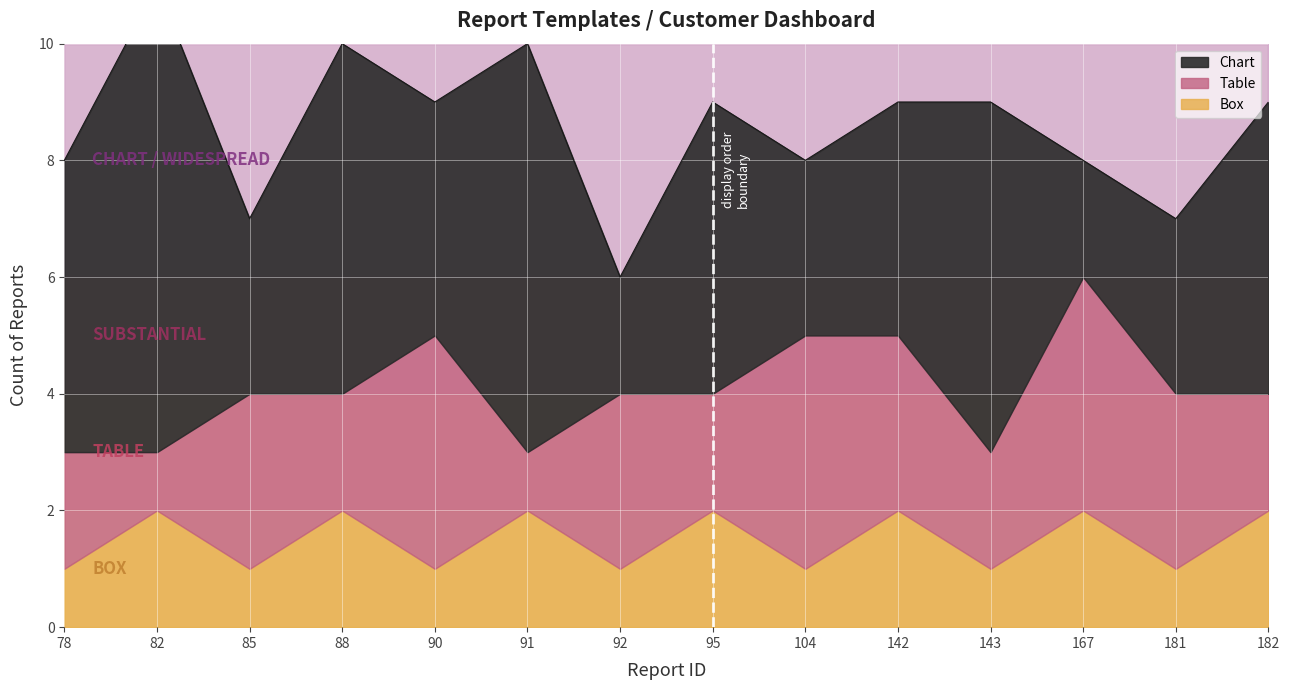

Which has a higher value, 92 or 88?

88